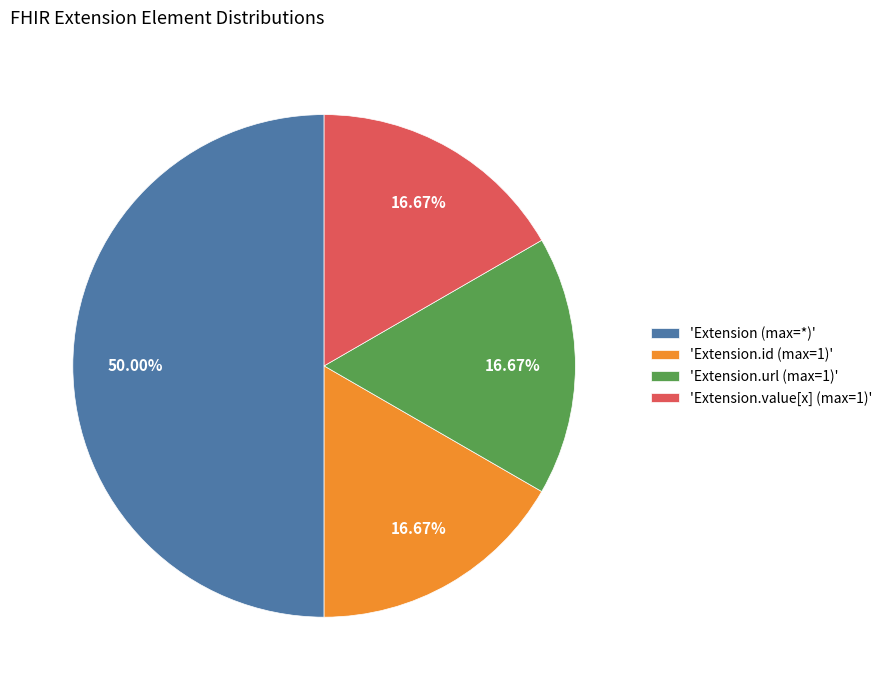

Does 'Extension.id (max=1)' represent more than half of the total?

No